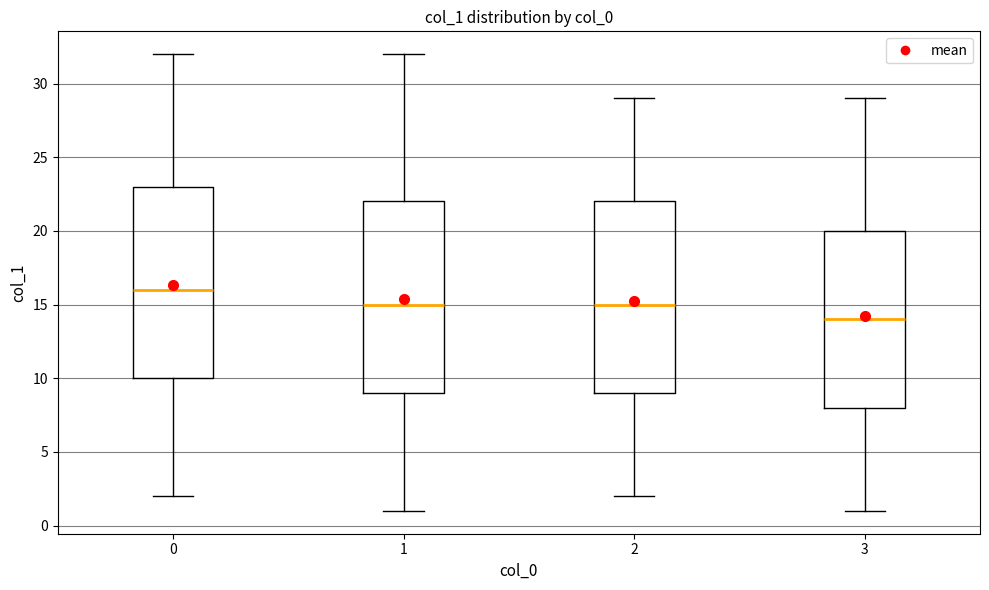

Where does the upper whisker of the box at x = 0 end on the y-axis? The values are not printed on the chart, so give them approximately, as read against the axis.

32